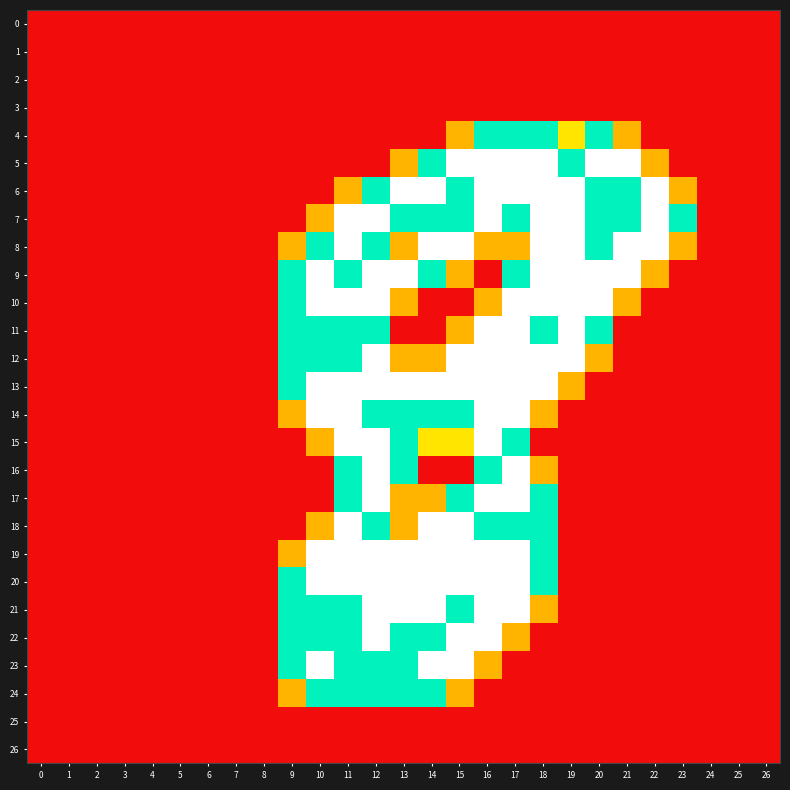

Between 19 and 1, which is larger?

19